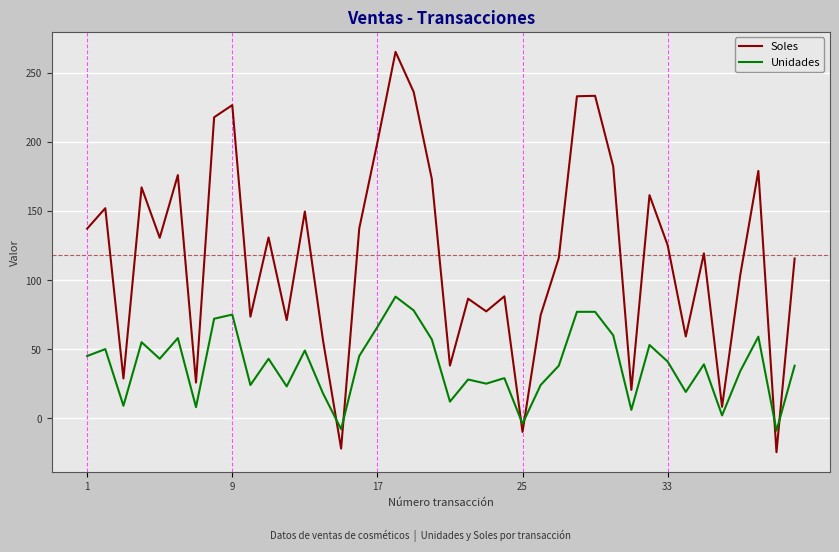

What is the difference between the maximum and minimum values in the Soles series?

289.8